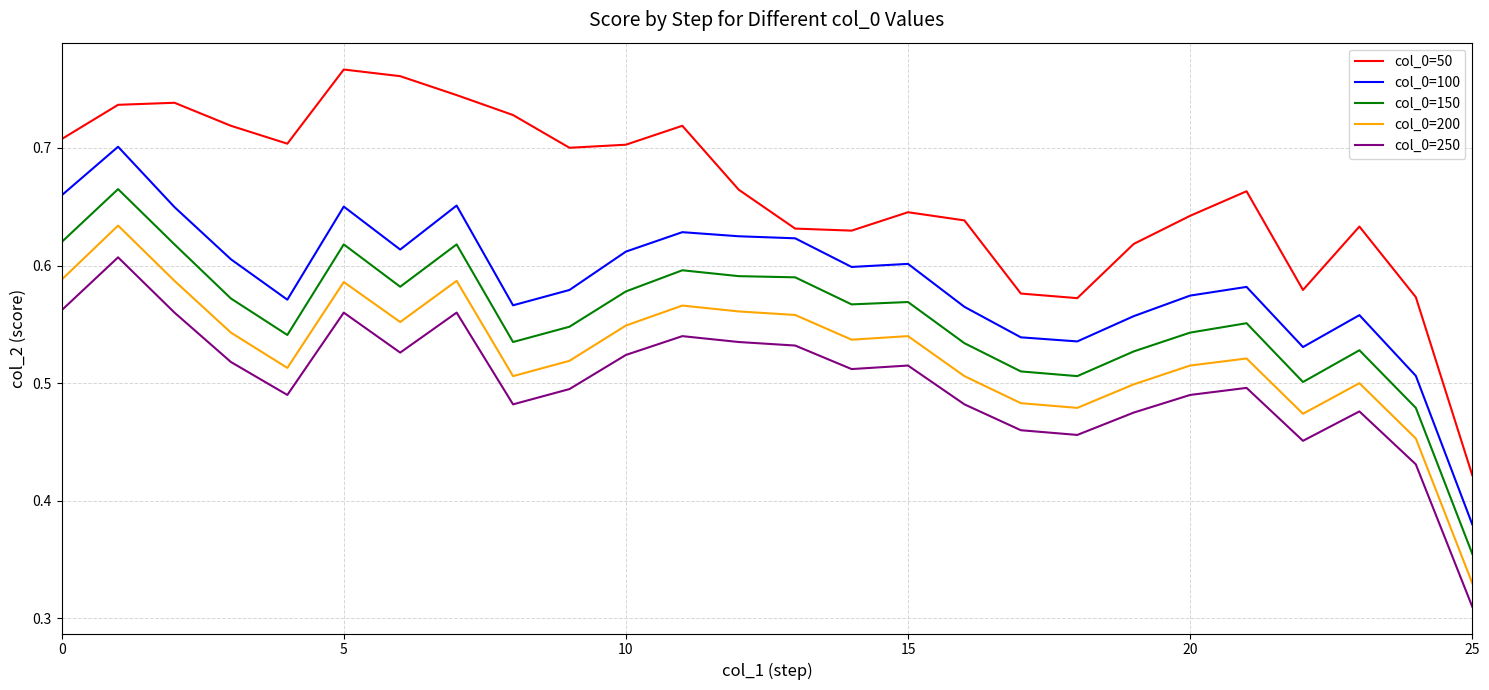

Rank the series by their maximum value, from highest to lowest.

col_0=50, col_0=100, col_0=150, col_0=200, col_0=250